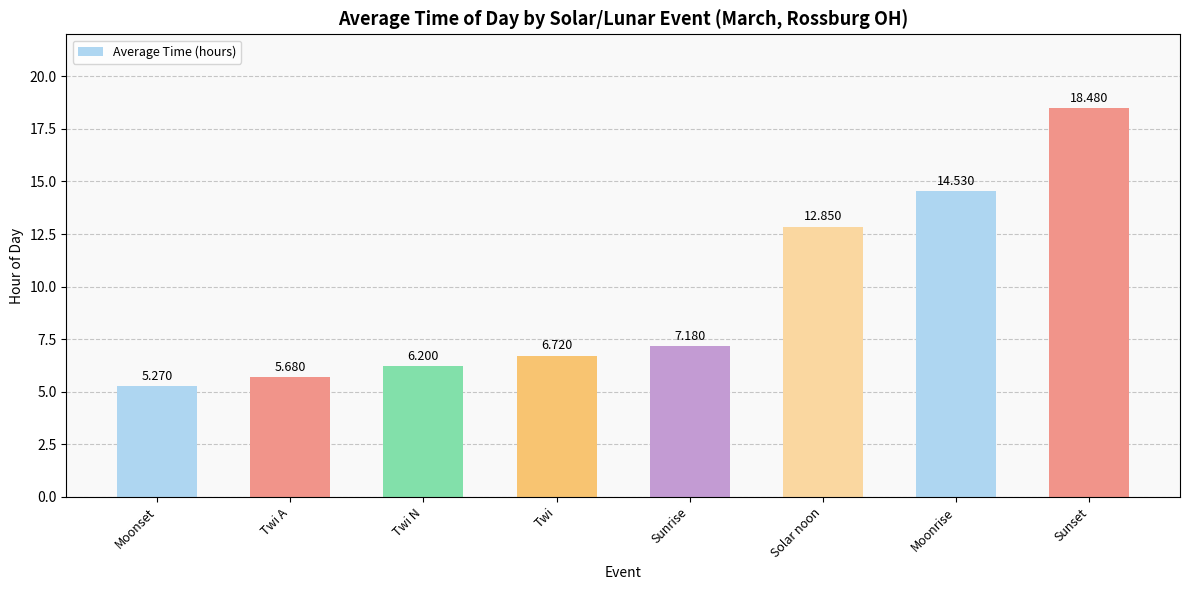

Is it true that the value at Sunset is 5.8?

False